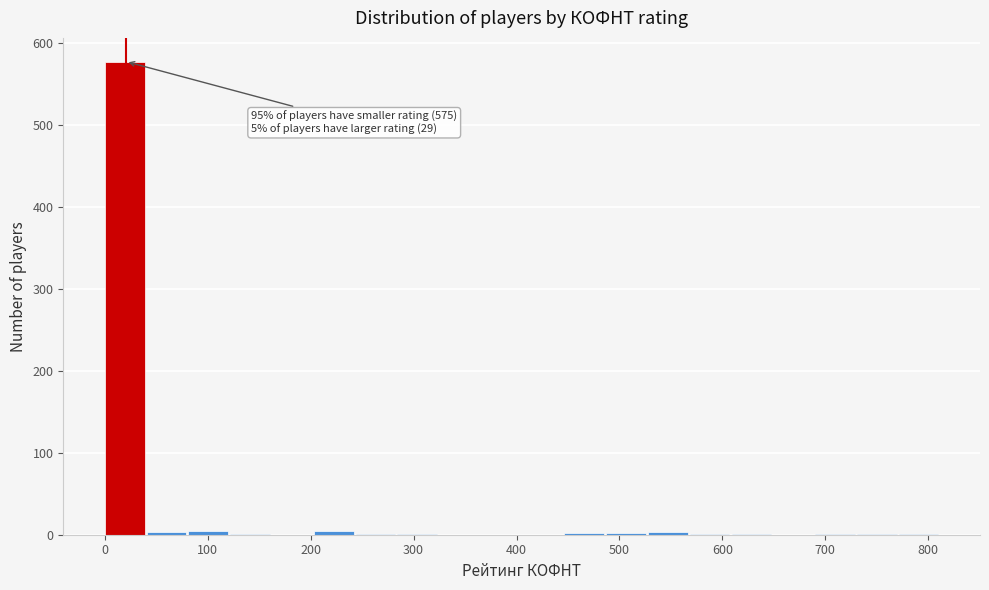

Which range on the x-axis has the tallest bar?

0 to 40